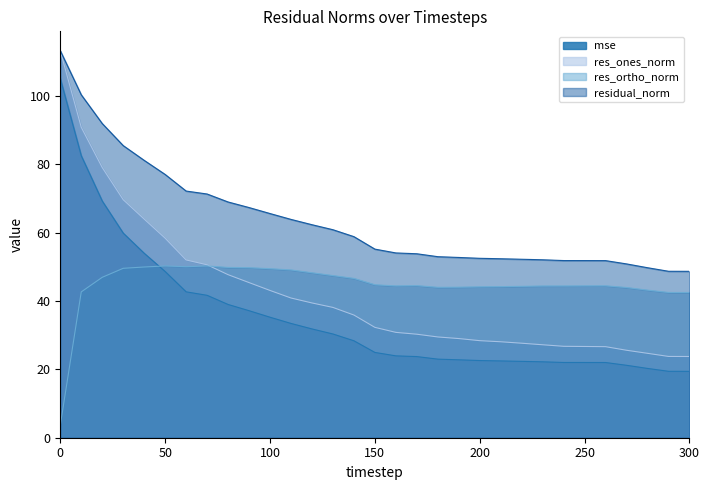

True or false: res_ones_norm and res_ortho_norm intersect in this chart.

True